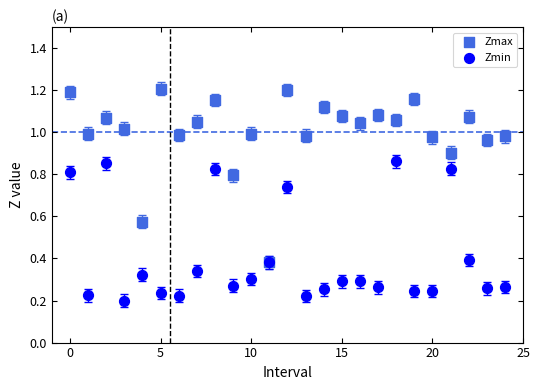

Which series contains the highest Y value?

Zmax